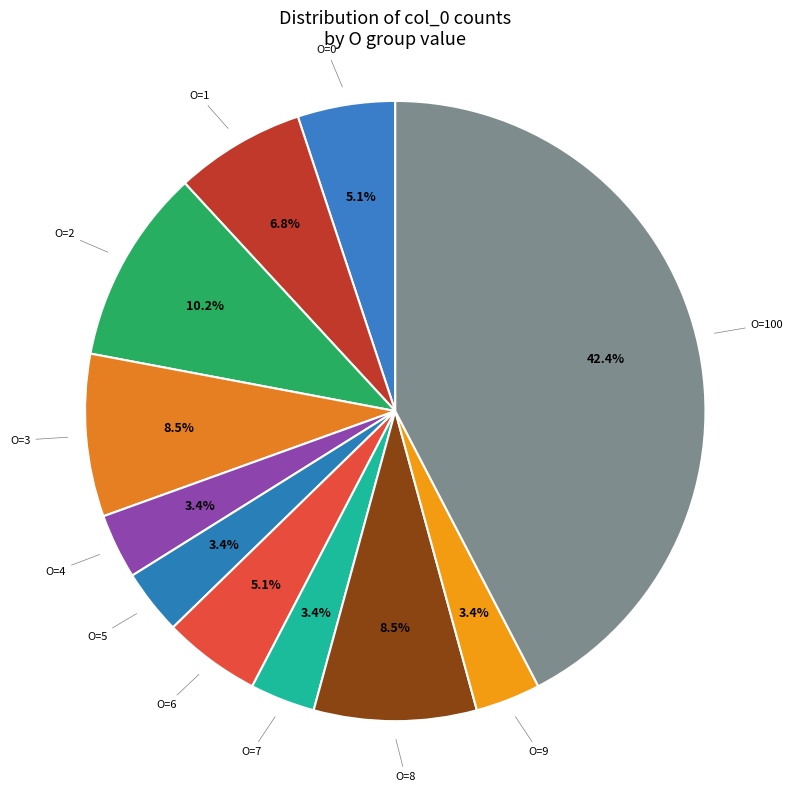

Which has a higher value, O=5 or O=1?

O=1